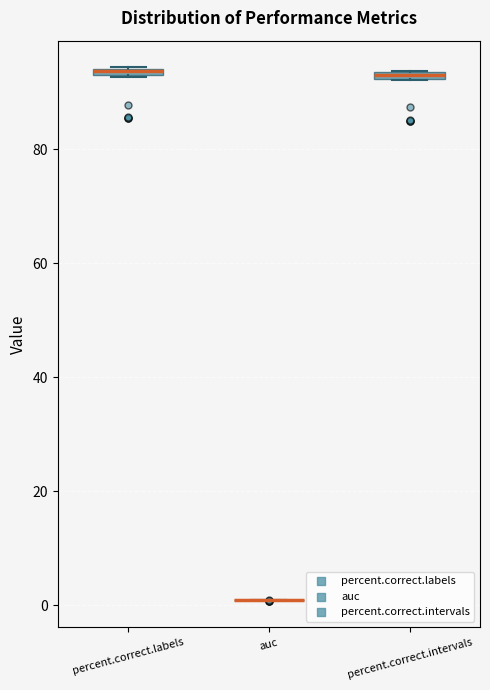

Where is the upper edge of the box for percent.correct.labels on the y-axis? The values are not printed on the chart, so give them approximately, as read against the axis.

94